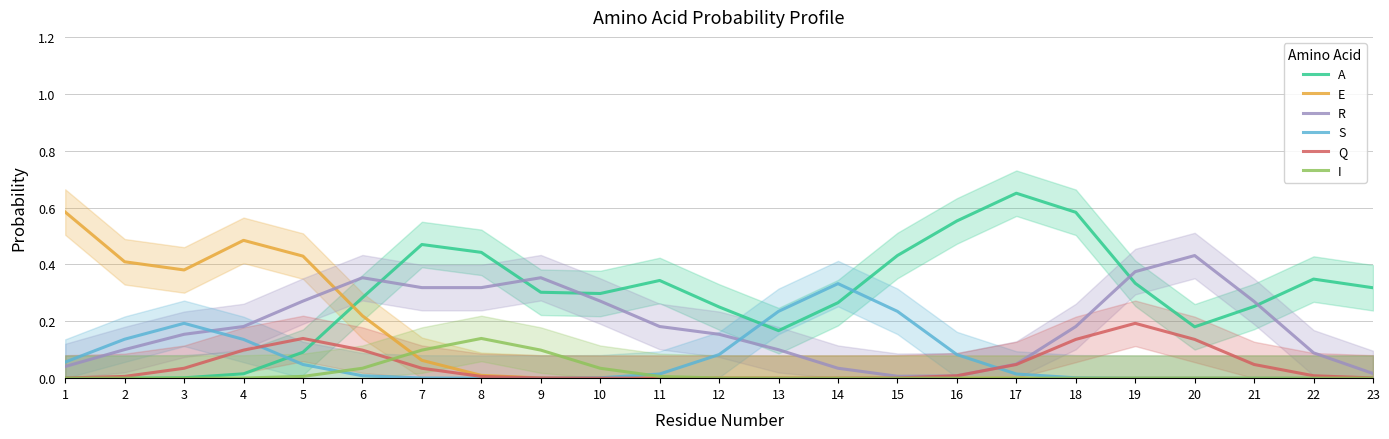

Reading left to right, what are all the values shown in this chart?

A: 0.0	0.0	0.0	0.0	0.1	0.3	0.5	0.4	0.3	0.3	0.3	0.3	0.2	0.3	0.4	0.6	0.7	0.6	0.3	0.2	0.3	0.3	0.3
E: 0.6	0.4	0.4	0.5	0.4	0.2	0.1	0.0	0.0	0.0	0.0	0.0	0.0	0.0	0.0	0.0	0.0	0.0	0.0	0.0	0.0	0.0	0.0
R: 0.0	0.1	0.2	0.2	0.3	0.4	0.3	0.3	0.4	0.3	0.2	0.2	0.1	0.0	0.0	0.0	0.0	0.2	0.4	0.4	0.3	0.1	0.0
S: 0.1	0.1	0.2	0.1	0.0	0.0	0.0	0.0	0.0	0.0	0.0	0.1	0.2	0.3	0.2	0.1	0.0	0.0	0.0	0.0	0.0	0.0	0.0
Q: 0.0	0.0	0.0	0.1	0.1	0.1	0.0	0.0	0.0	0.0	0.0	0.0	0.0	0.0	0.0	0.0	0.0	0.1	0.2	0.1	0.0	0.0	0.0
I: 0.0	0.0	0.0	0.0	0.0	0.0	0.1	0.1	0.1	0.0	0.0	0.0	0.0	0.0	0.0	0.0	0.0	0.0	0.0	0.0	0.0	0.0	0.0